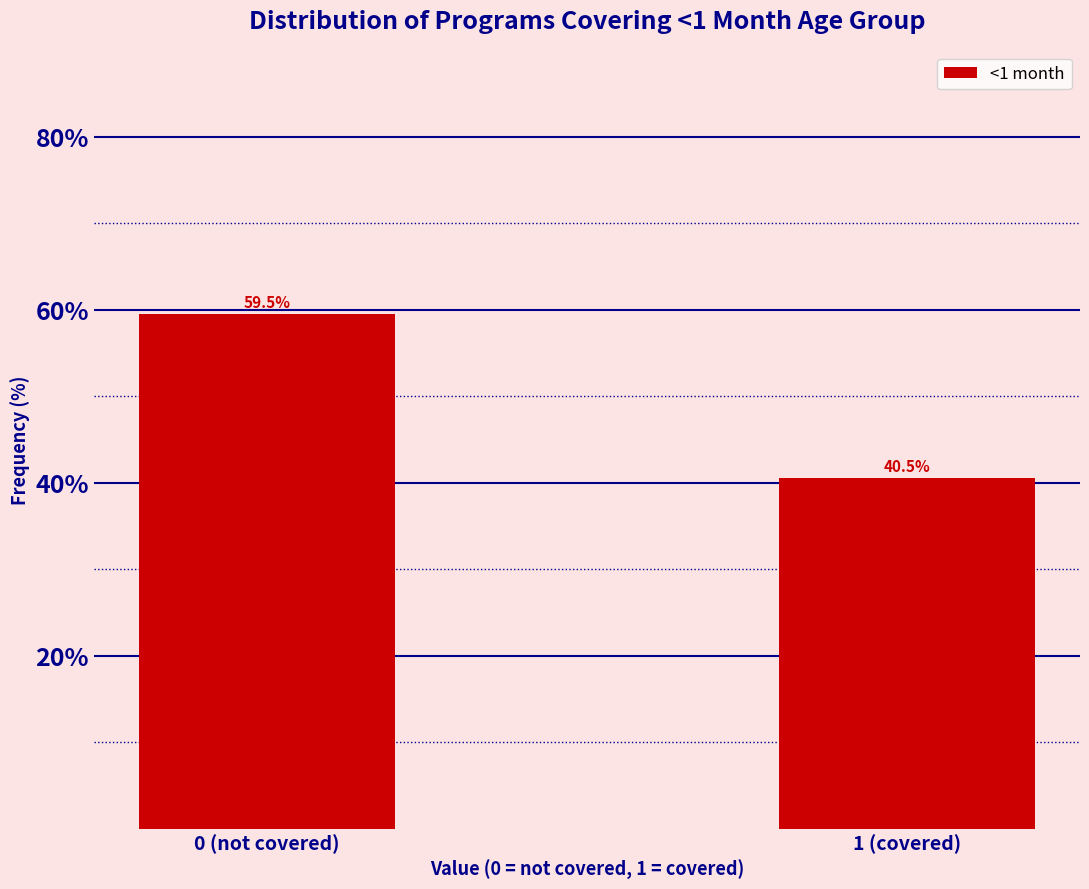

Reading left to right, list all the values displayed in this chart.

0 (not covered)=59.5	1 (covered)=40.5